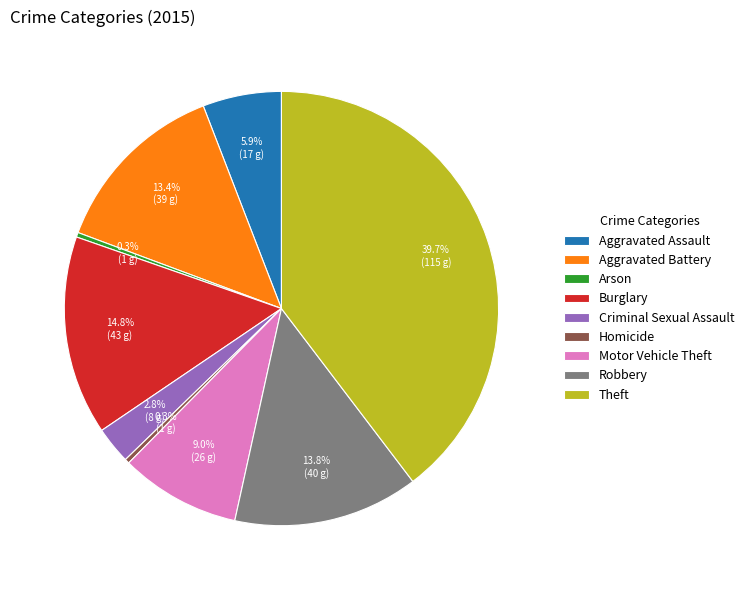

What percentage do Homicide and Criminal Sexual Assault together represent?

3.1%